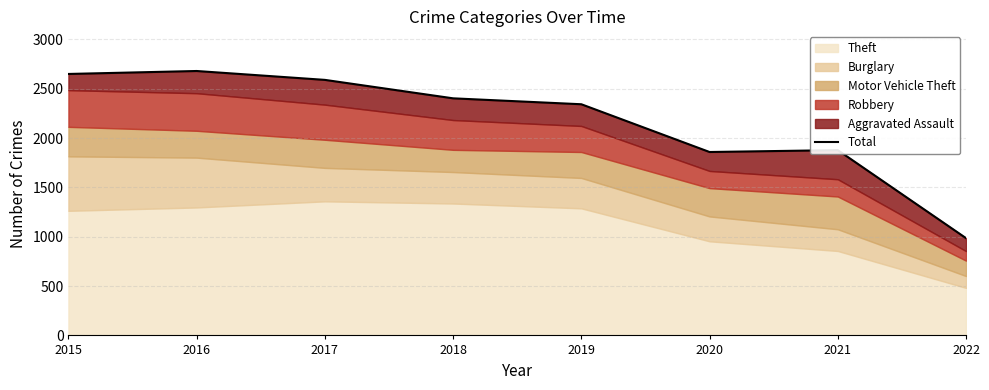

How many data points does each series have?

8